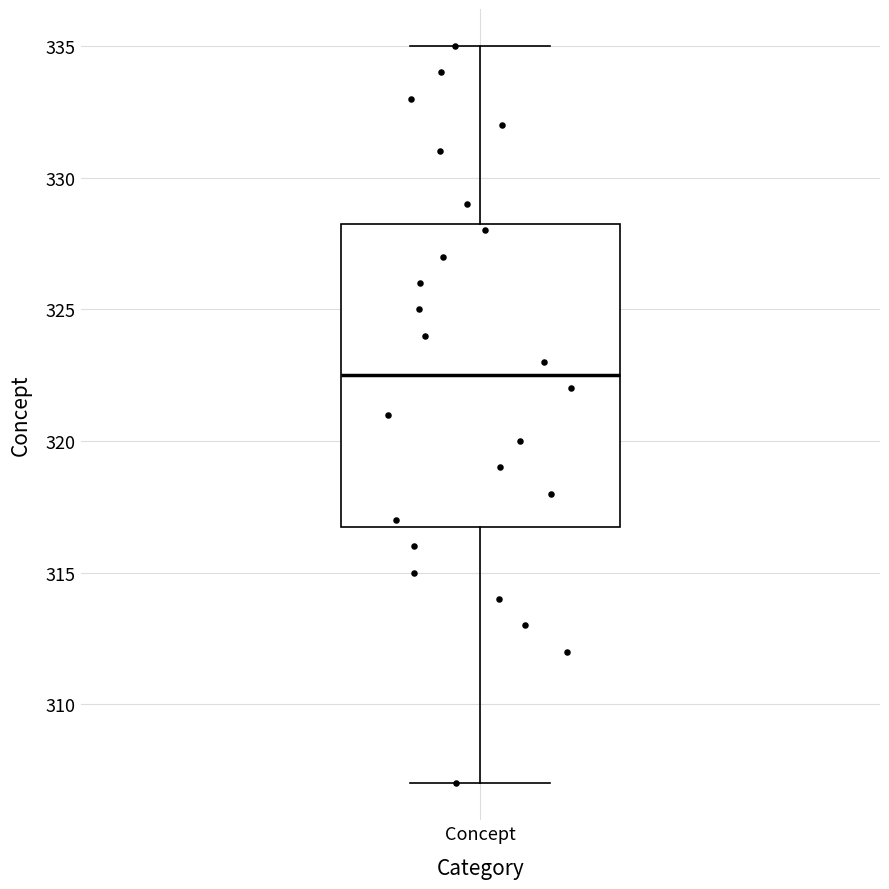

Where does the lower whisker of the box for Concept end on the y-axis? The values are not printed on the chart, so give them approximately, as read against the axis.

307.0